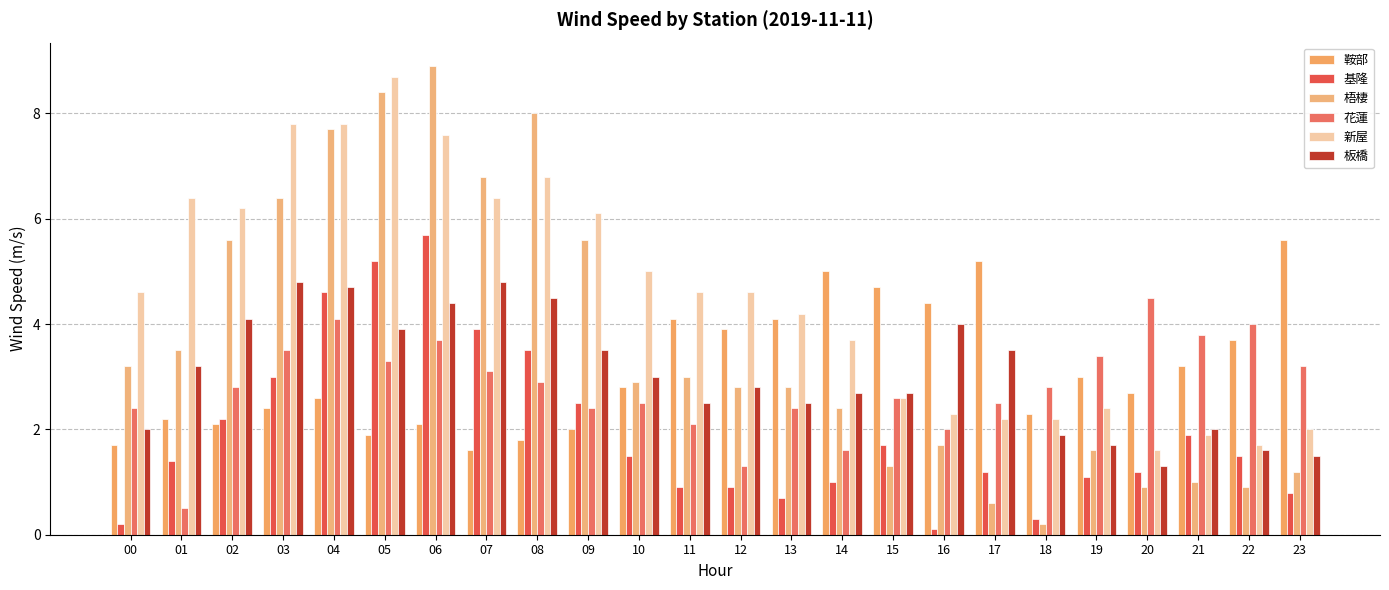

What is the difference between the maximum and minimum values in the 梧棲 series?

8.7